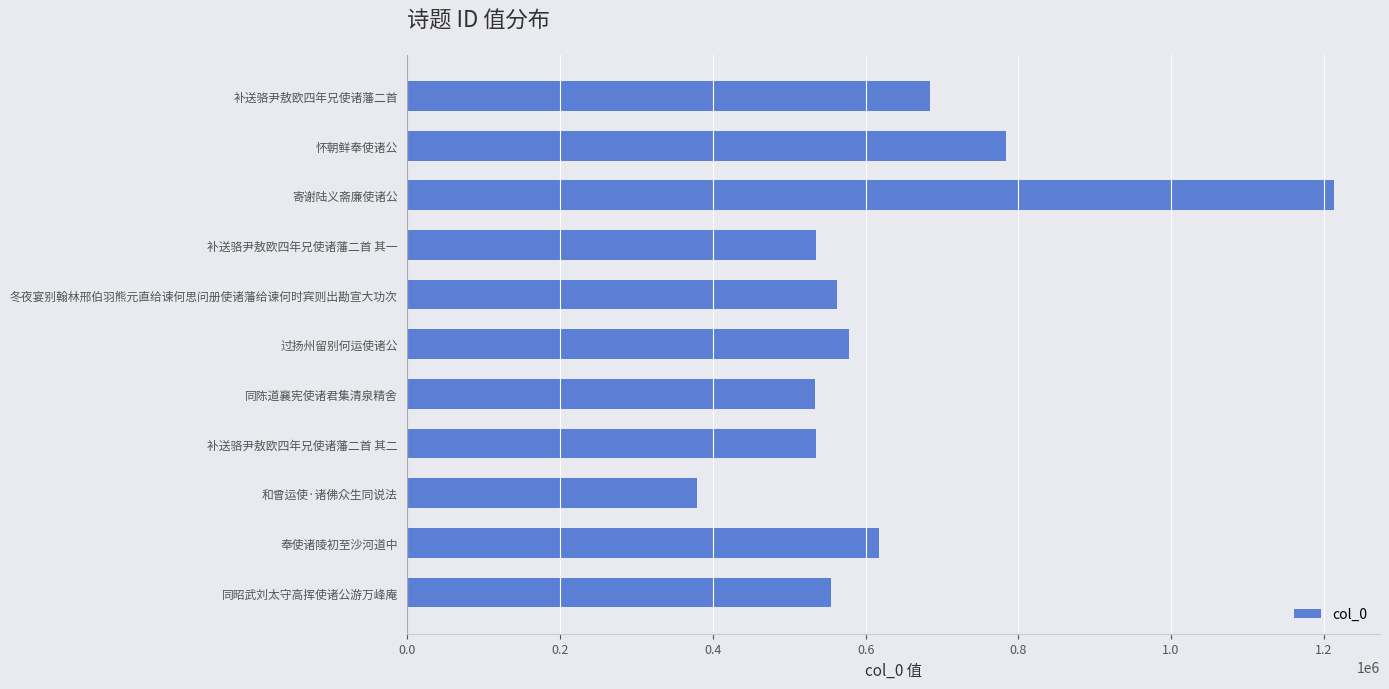

How many data points are less than 561892?

5